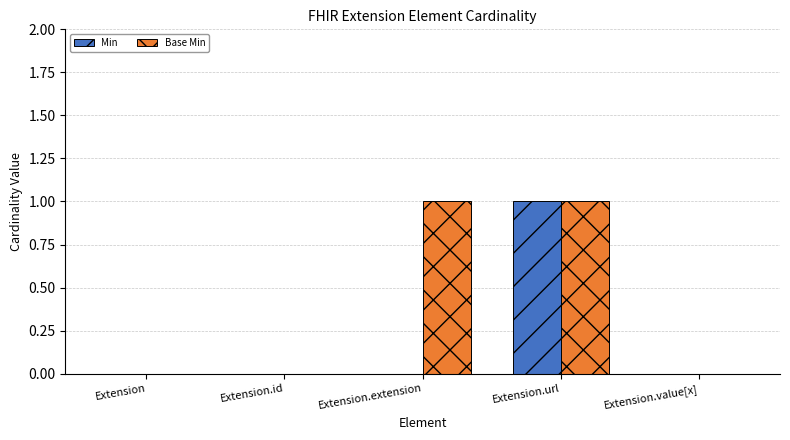

The Base Min series shows 1 at Extension.url. True or false?

True